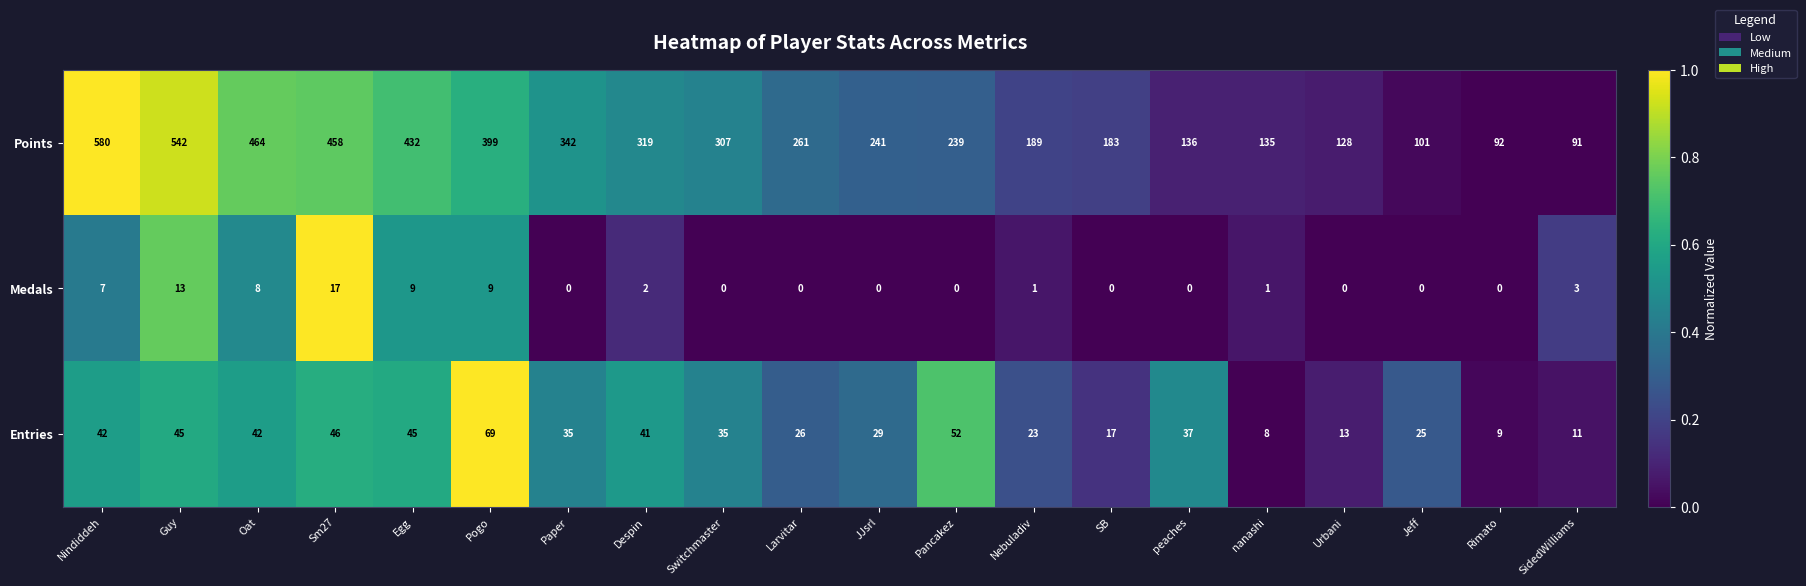

The value of Medals at peaches is 8. True or false?

False